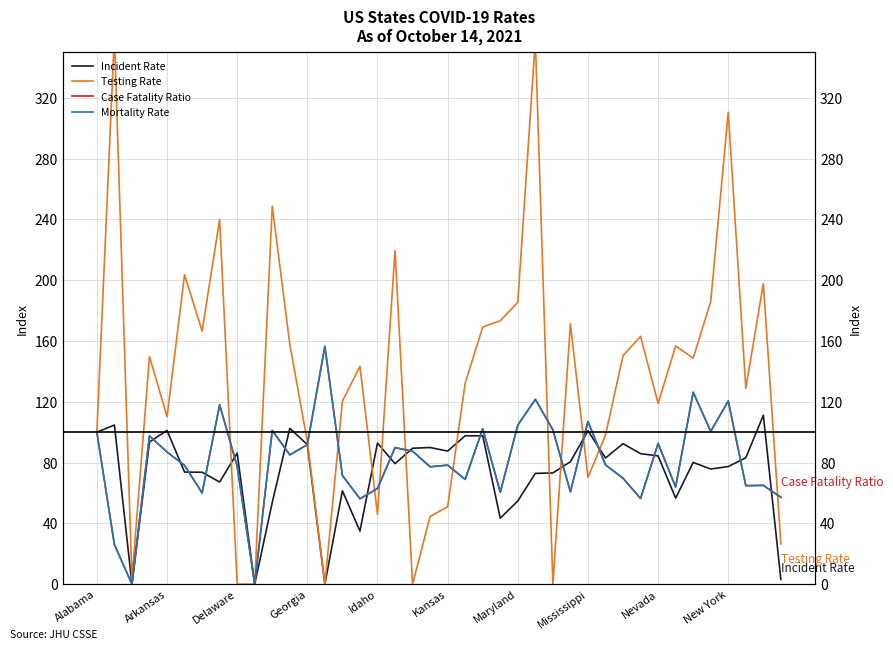

True or false: Testing Rate has a value of 44.6 at 19.

True